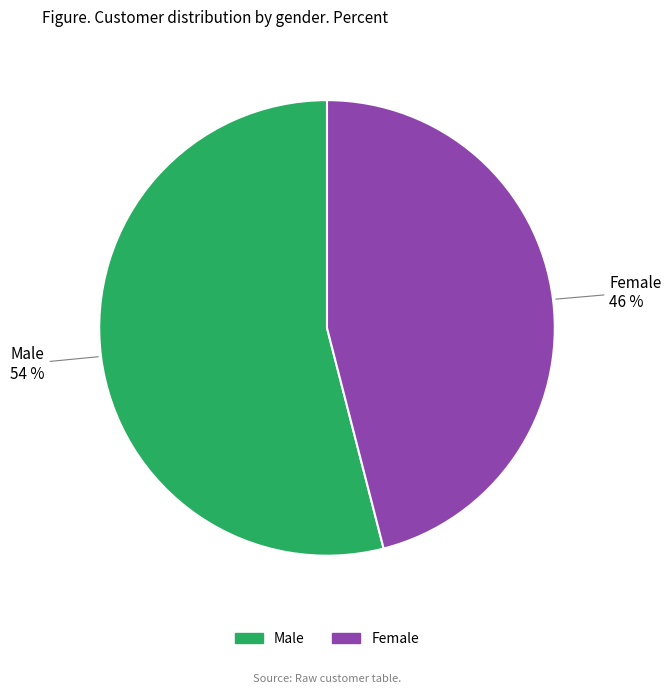

To the nearest percent, what percentage of the pie is Female?

46%